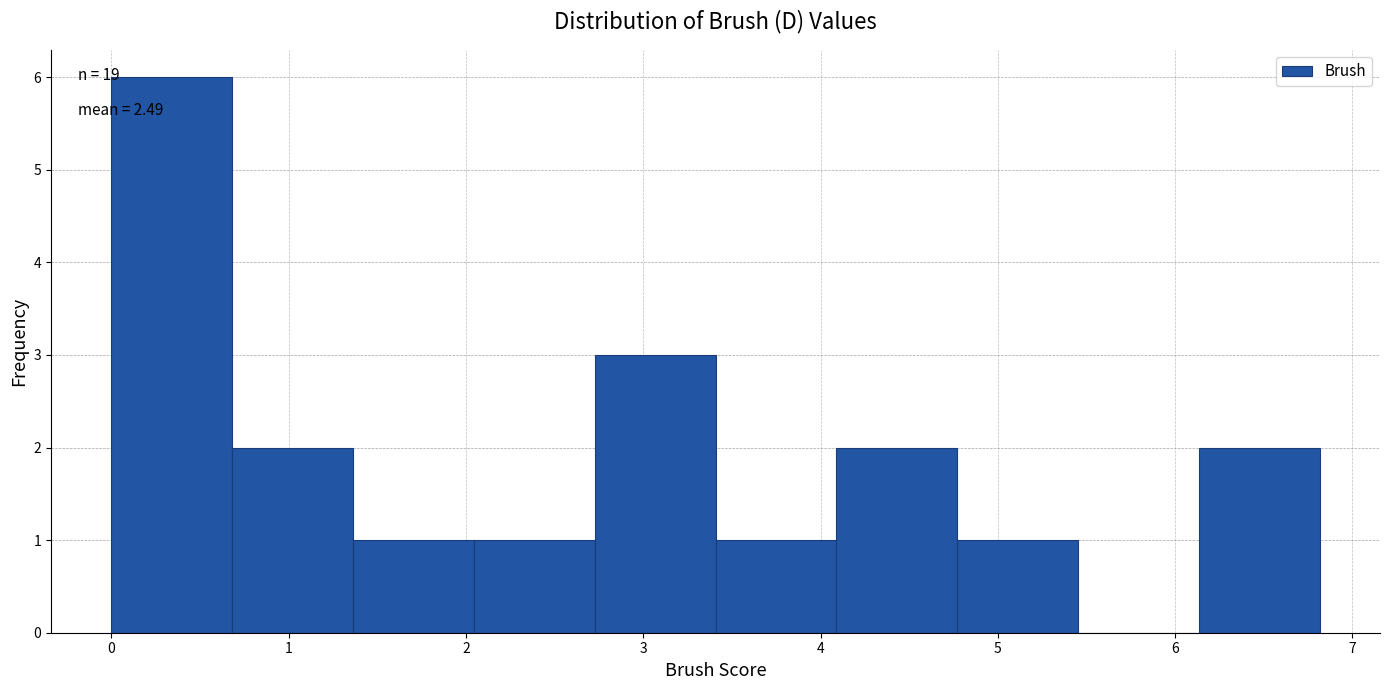

Which range on the x-axis has the tallest bar?

0.0 to 0.7